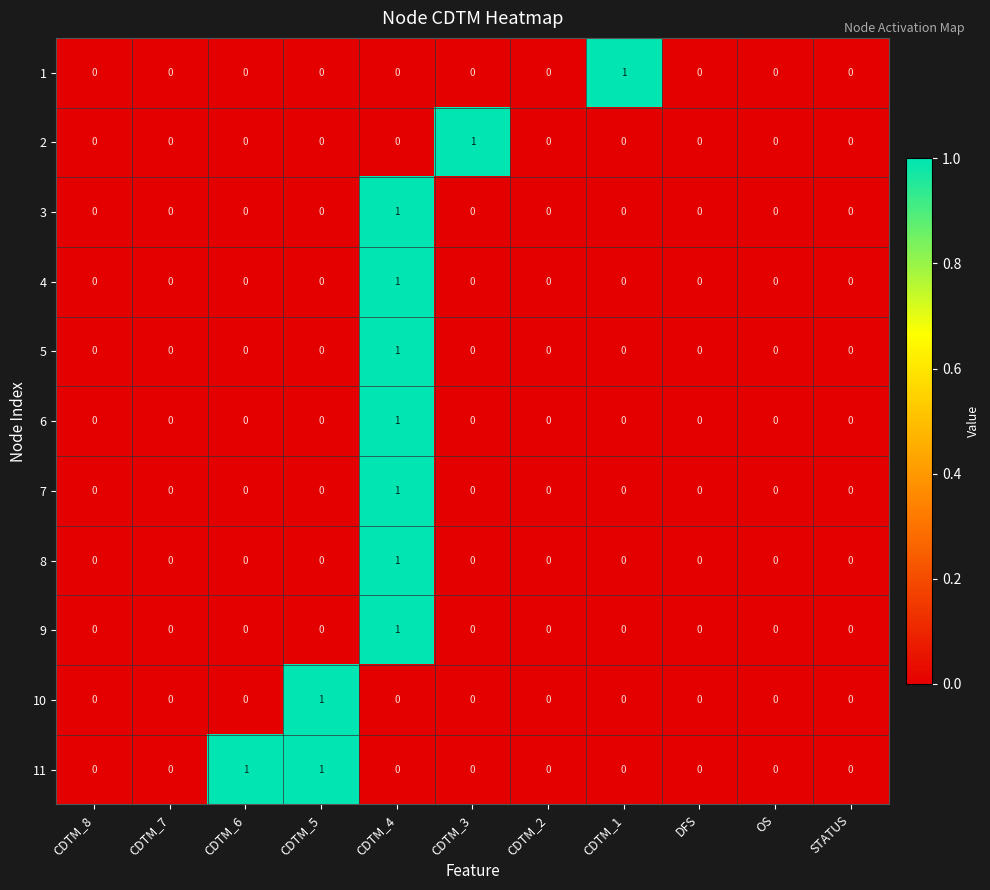

Which category has the highest value in the 1 series?

CDTM_1